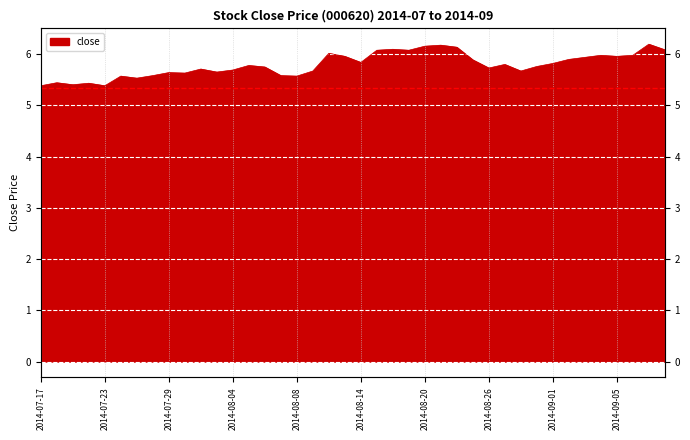

List the labels in order of value, smallest first.

2014-07-17, 2014-07-23, 2014-07-21, 2014-07-22, 2014-07-18, 2014-07-25, 2014-07-24, 2014-08-08, 2014-07-28, 2014-08-07, 2014-07-30, 2014-07-29, 2014-08-01, 2014-08-11, 2014-08-28, 2014-08-04, 2014-07-31, 2014-08-26, 2014-08-06, 2014-08-29, 2014-08-05, 2014-08-27, 2014-09-01, 2014-08-14, 2014-08-25, 2014-09-02, 2014-09-03, 2014-08-13, 2014-09-05, 2014-09-04, 2014-09-09, 2014-08-12, 2014-08-15, 2014-08-19, 2014-09-11, 2014-08-18, 2014-08-22, 2014-08-20, 2014-08-21, 2014-09-10